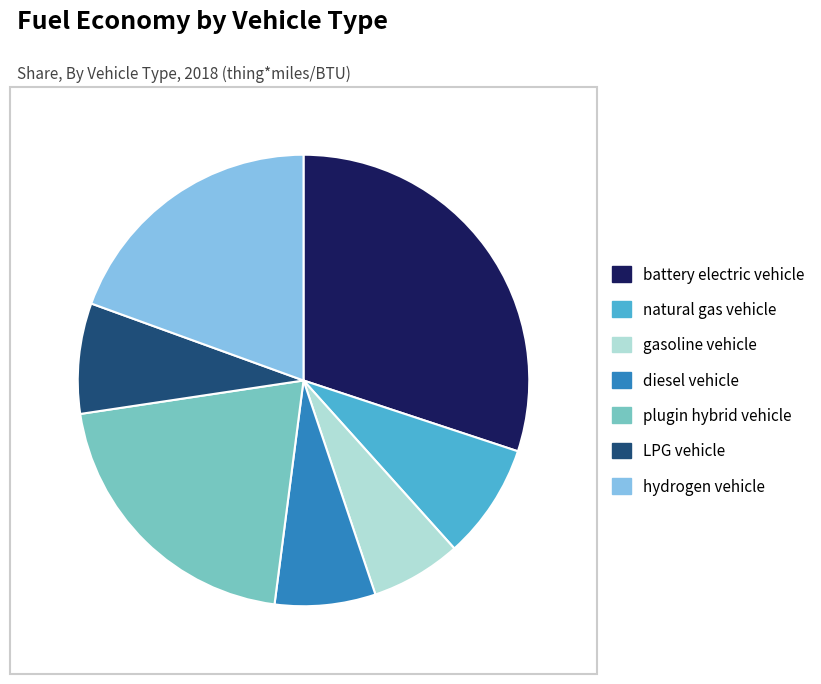

Is the sum of natural gas vehicle and LPG vehicle greater than half?

No